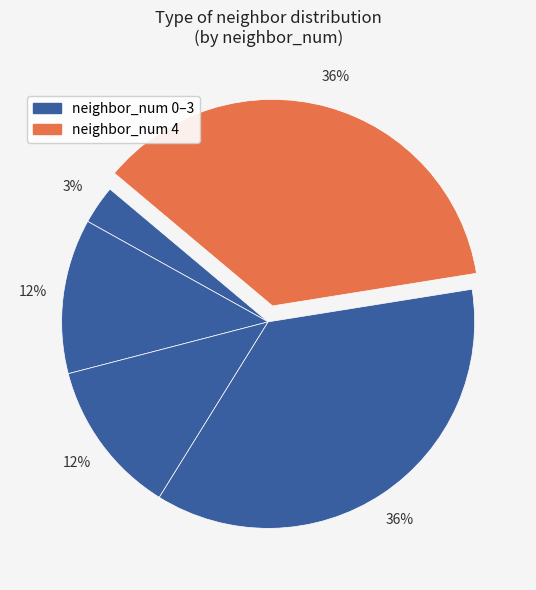

How many slices are in this pie chart?

5